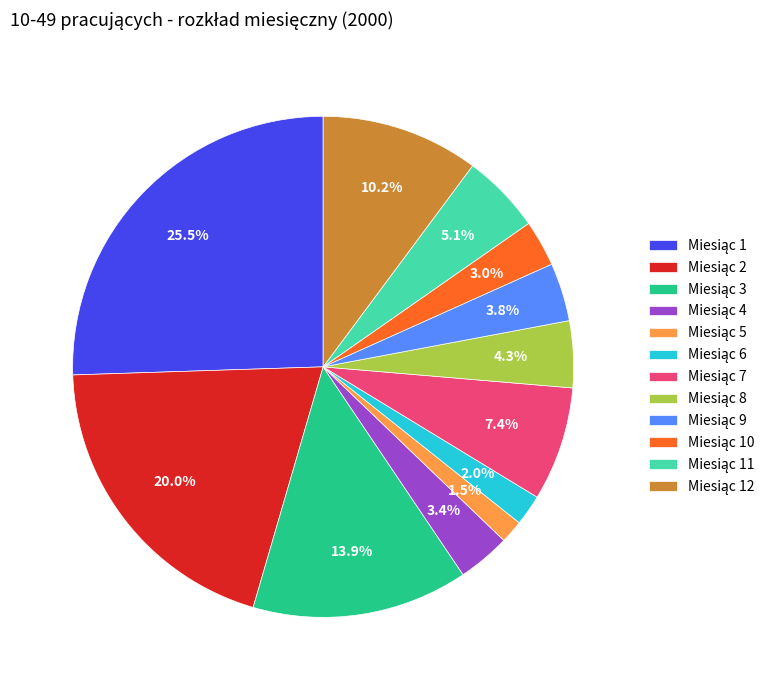

Count the number of slices in the pie.

12